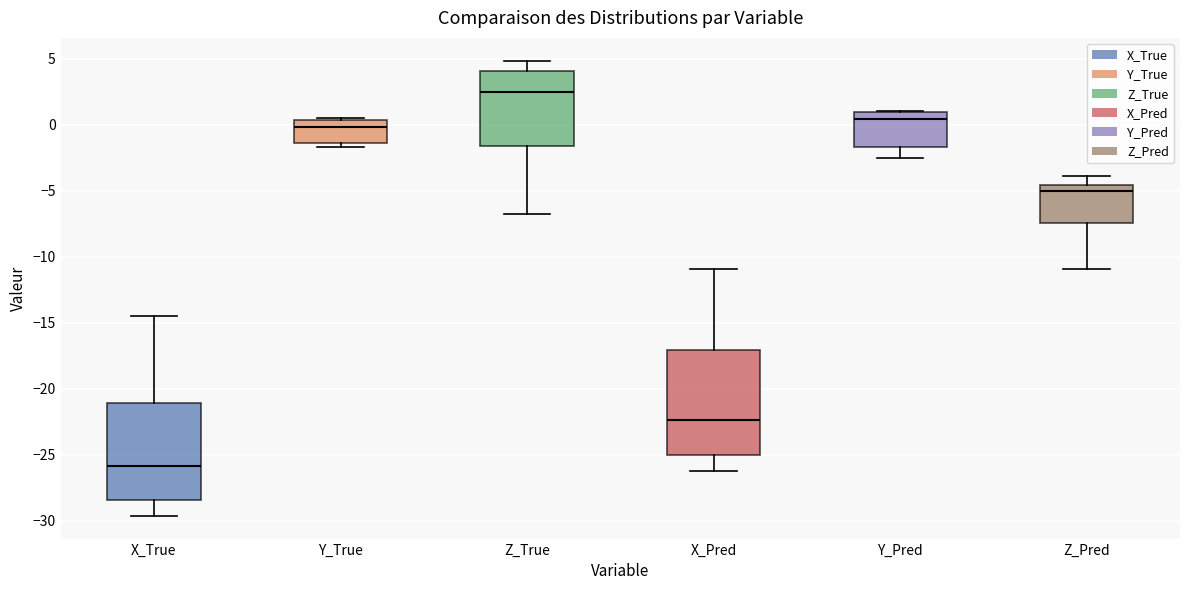

Where does the median line of the box for Z_True sit on the y-axis? The values are not printed on the chart, so give them approximately, as read against the axis.

2.5